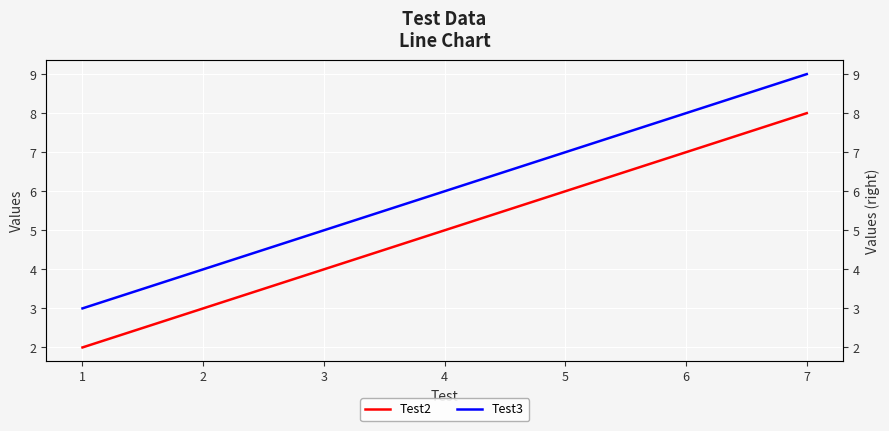

Rank the series by their maximum value, from lowest to highest.

Test2, Test3